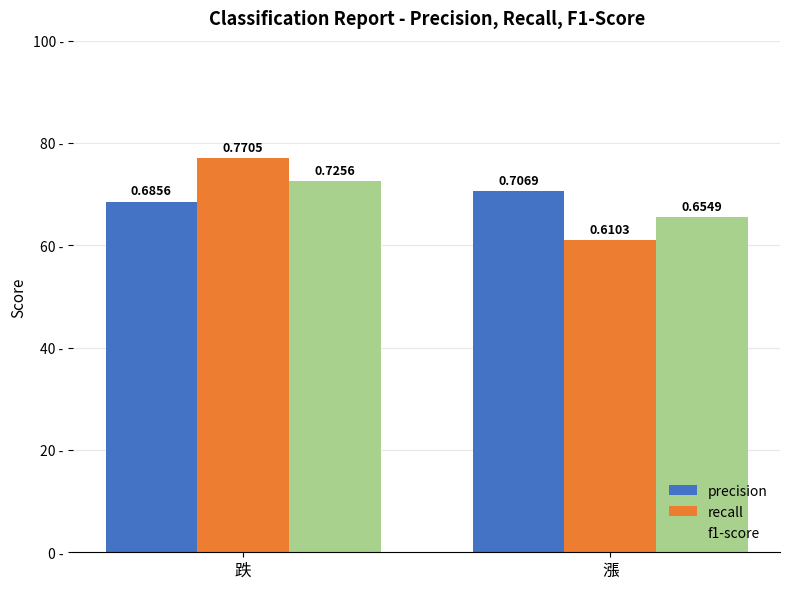

What are all the series names shown in the legend?

precision, recall, f1-score